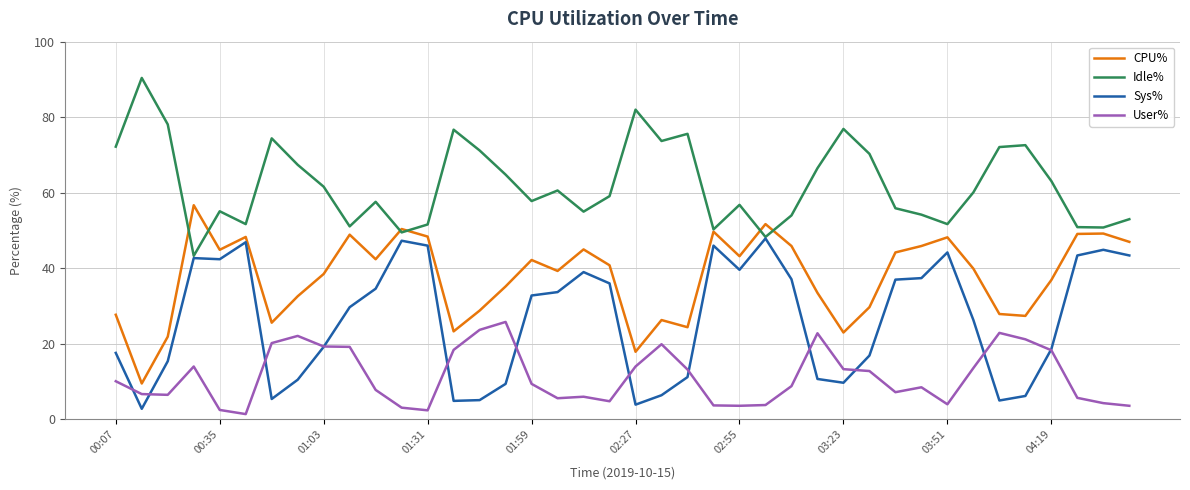

True or false: CPU% and User% intersect in this chart.

False